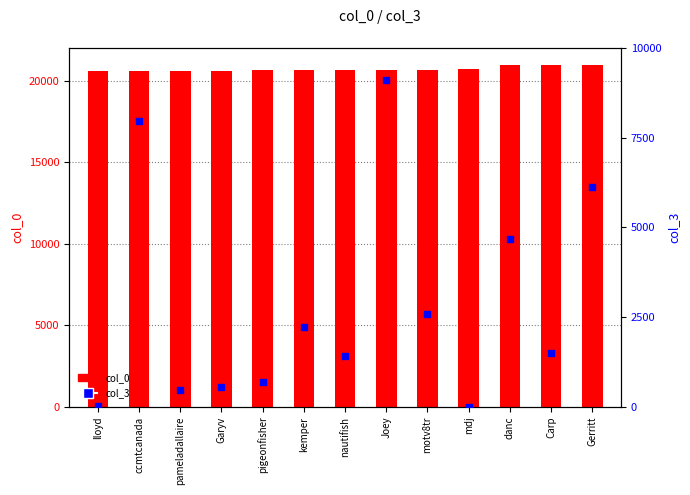

Which series has the largest total across all categories?

col_0